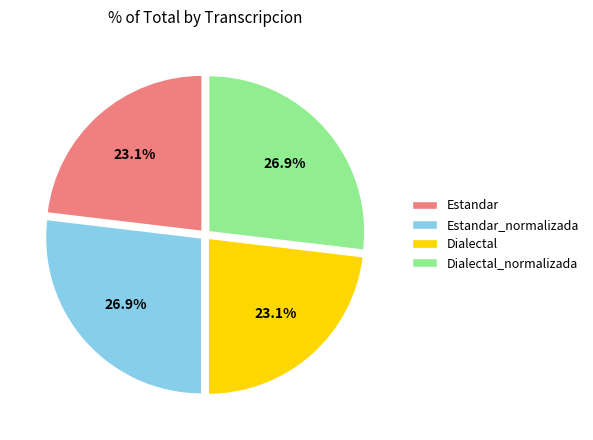

What is the ratio of the value at Estandar to the value at Estandar_normalizada?

0.9